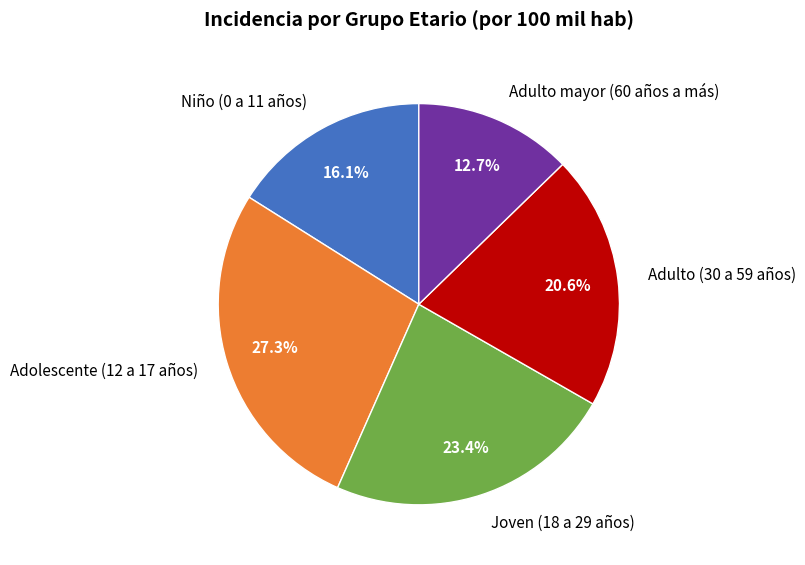

Does any single category account for the majority?

No